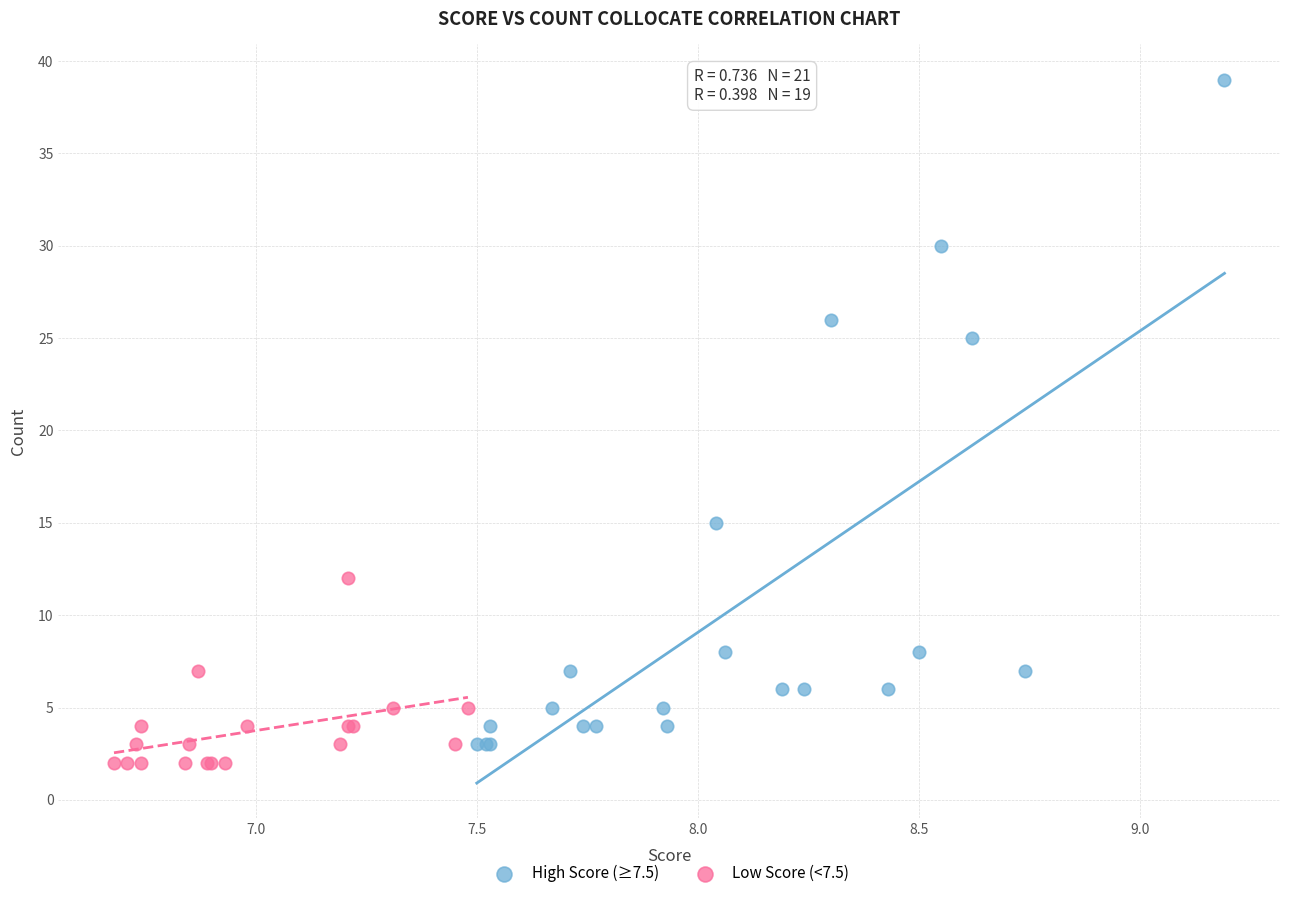

Which series reaches the minimum Y coordinate?

Low Score (<7.5)